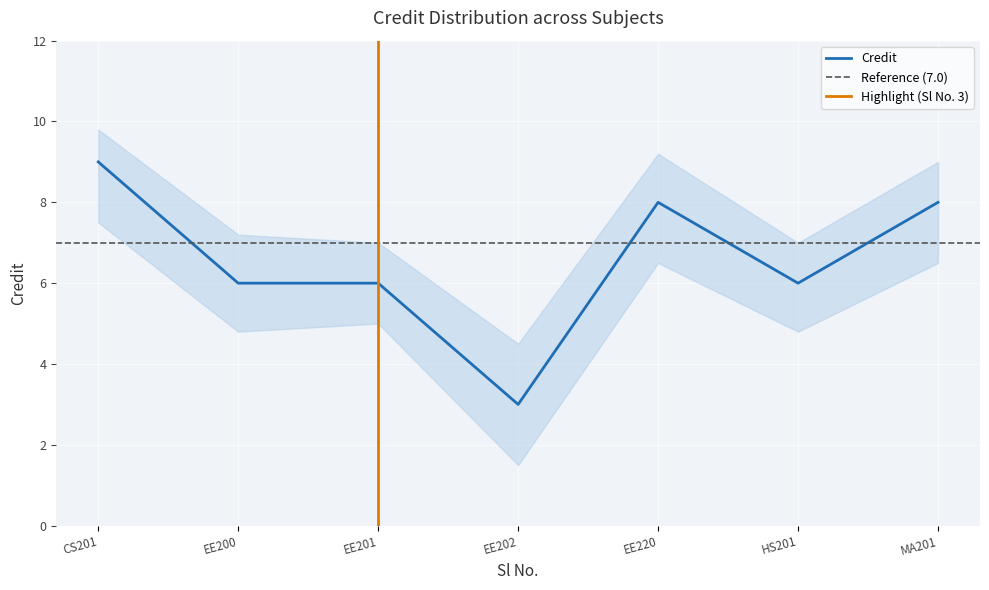

What is the minimum value for Credit?

3